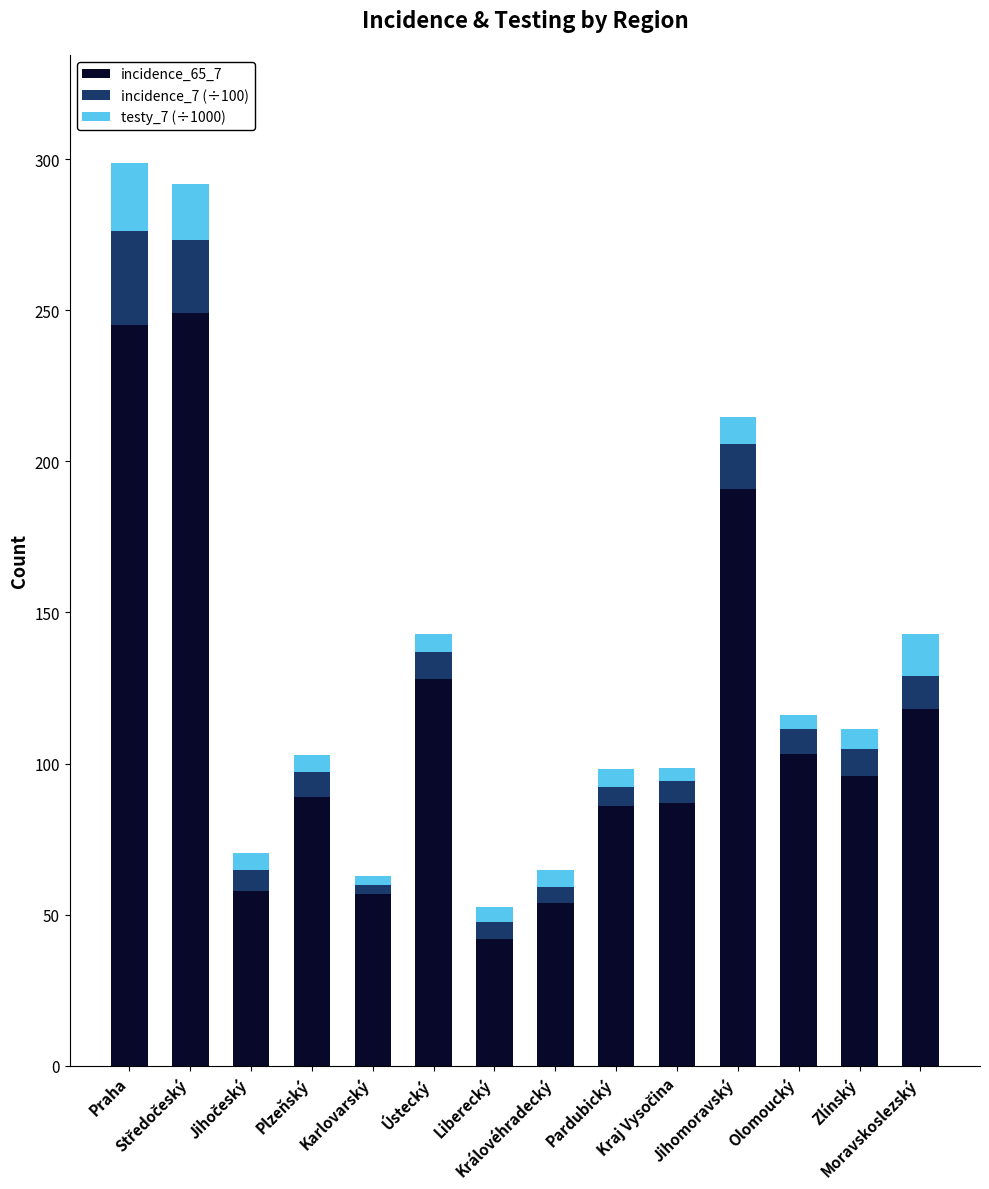

What is the average value of the incidence_65_7 series?

114.5